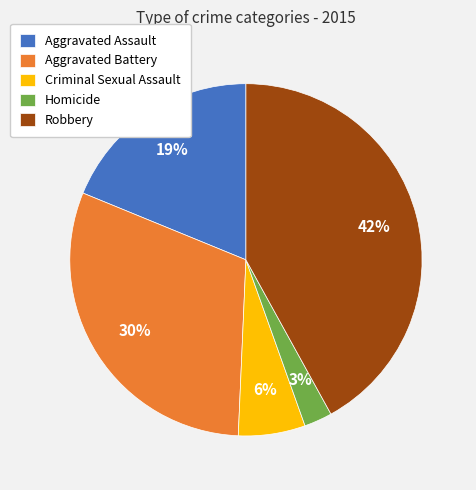

Which slice is the smallest?

Homicide